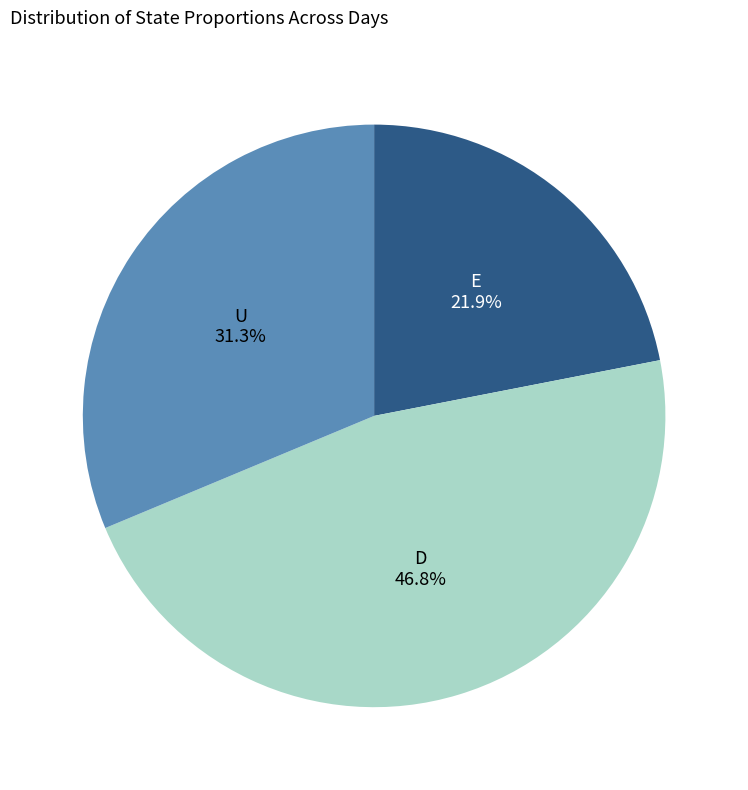

How many slices are in this pie chart?

3